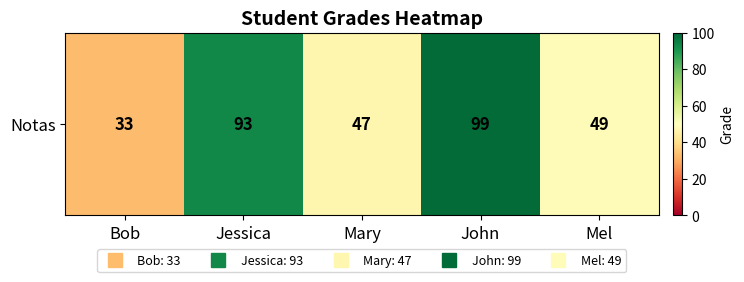

List the labels in order of value, smallest first.

Bob, Mary, Mel, Jessica, John